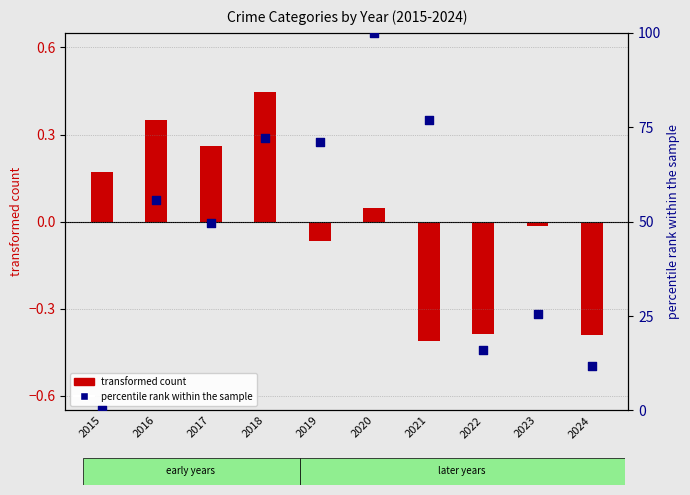

At how many categories does at least one series exceed 13?

8